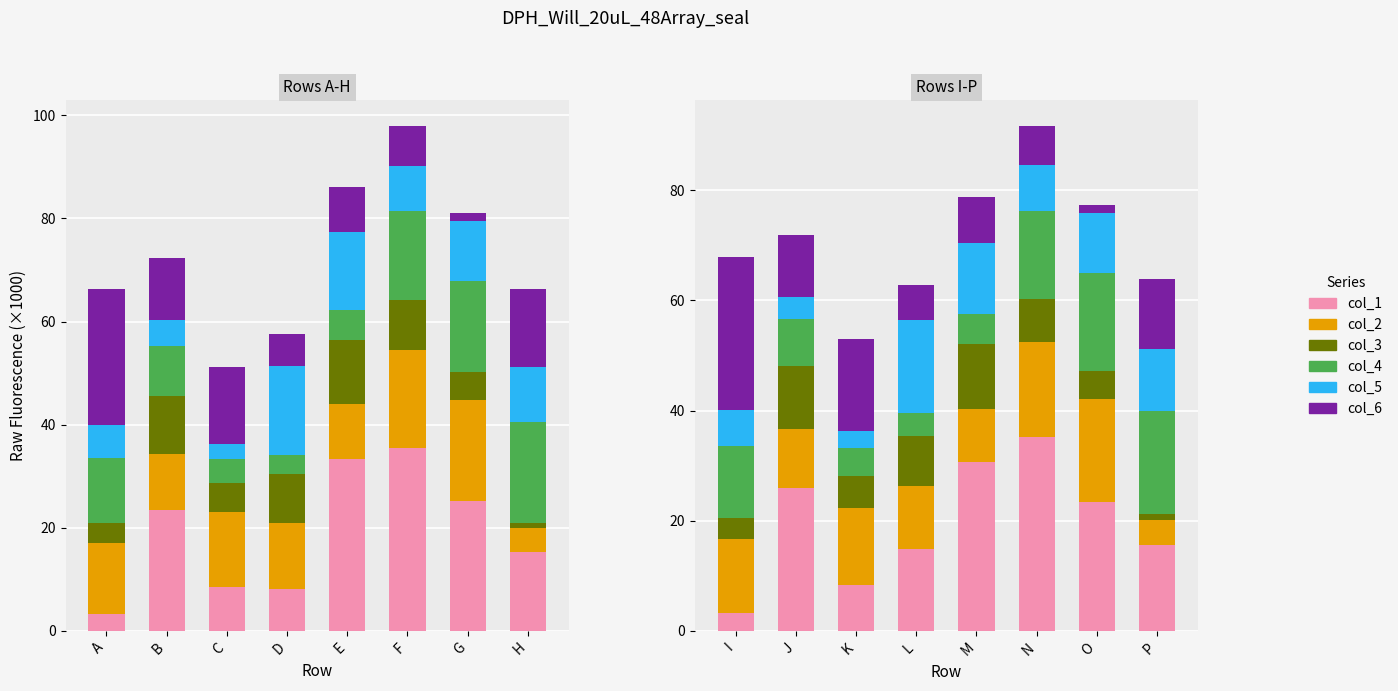

Count the number of data series in this chart.

6